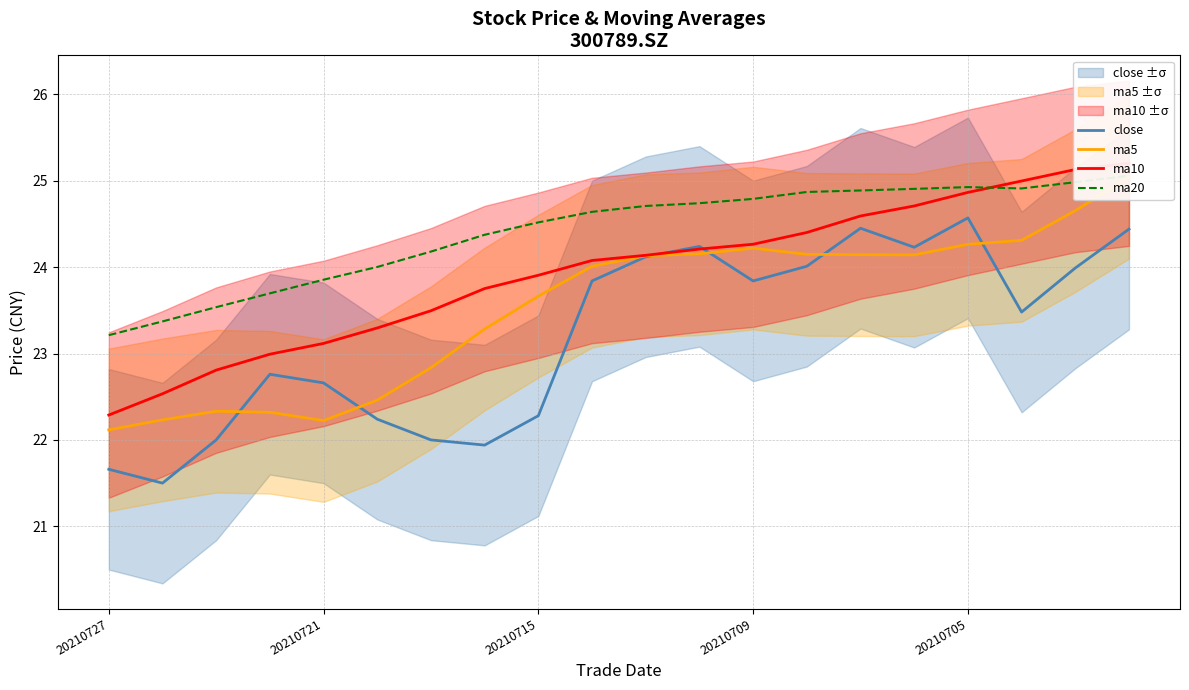

What is the minimum value for close?

21.5